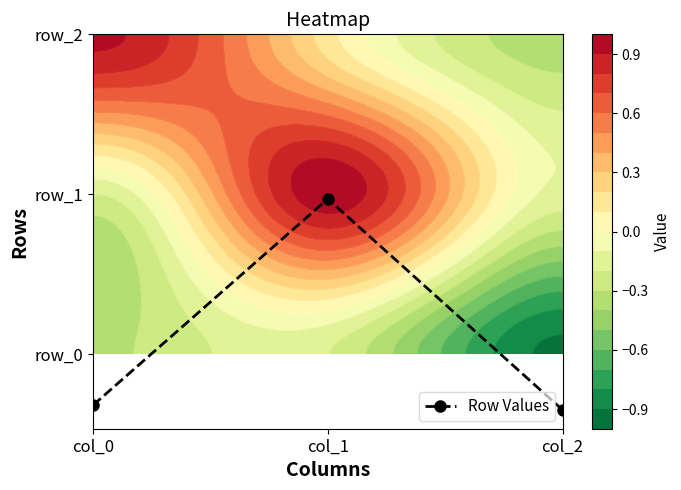

List the labels in order of value, largest first.

col_1, col_0, col_2